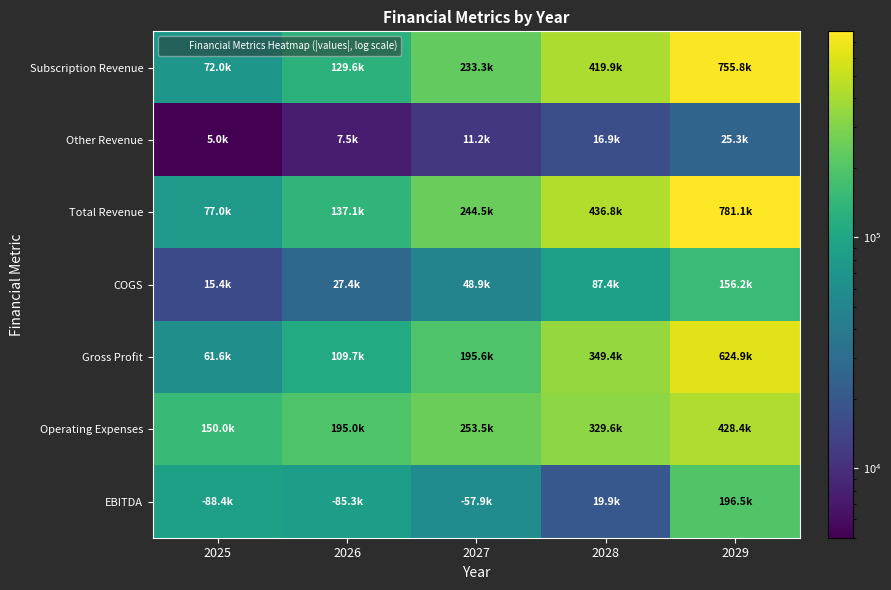

Reading right to left, list all the values displayed in this chart.

Subscription Revenue: 2029=755827.2	2028=419904.0	2027=233280.0	2026=129600.0	2025=72000.0
Other Revenue: 2029=25312.5	2028=16875.0	2027=11250.0	2026=7500.0	2025=5000.0
Total Revenue: 2029=781139.7	2028=436779.0	2027=244530.0	2026=137100.0	2025=77000.0
COGS: 2029=156227.9	2028=87355.8	2027=48906.0	2026=27420.0	2025=15400.0
Gross Profit: 2029=624911.8	2028=349423.2	2027=195624.0	2026=109680.0	2025=61600.0
Operating Expenses: 2029=428415.0	2028=329550.0	2027=253500.0	2026=195000.0	2025=150000.0
EBITDA: 2029=196496.8	2028=19873.2	2027=57876.0	2026=85320.0	2025=88400.0